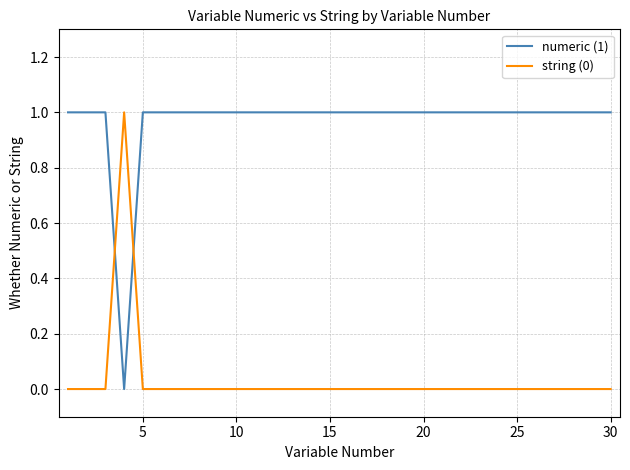

True or false: numeric (1) and string (0) cross at least once.

True